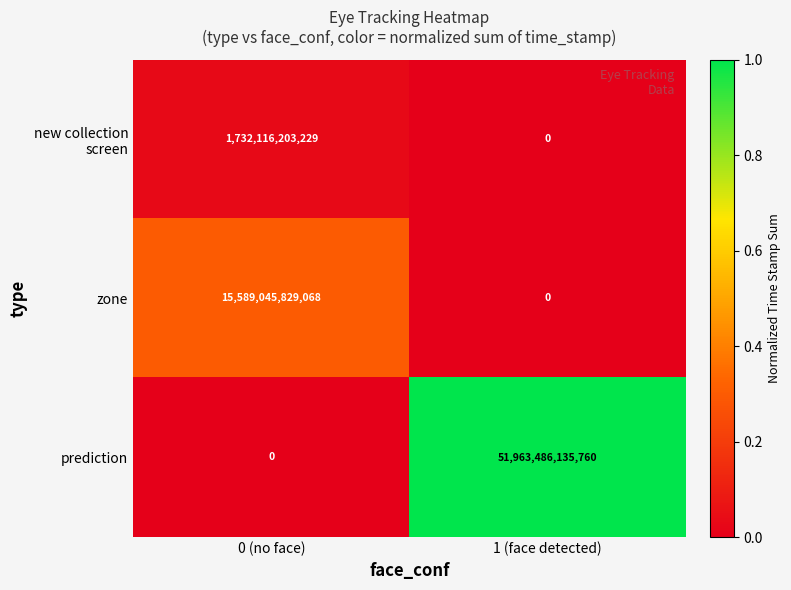

The prediction series shows 51963486135760 at 1 (face detected). True or false?

True